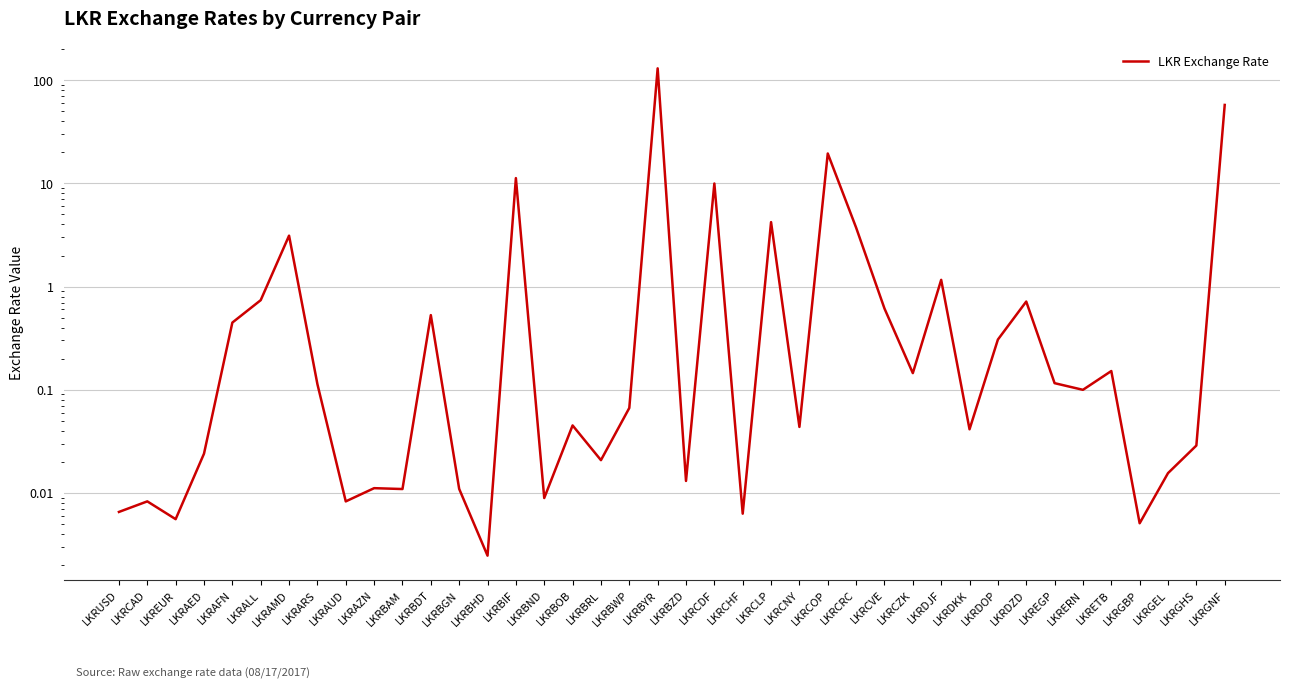

What position from the right is LKRBWP?

22